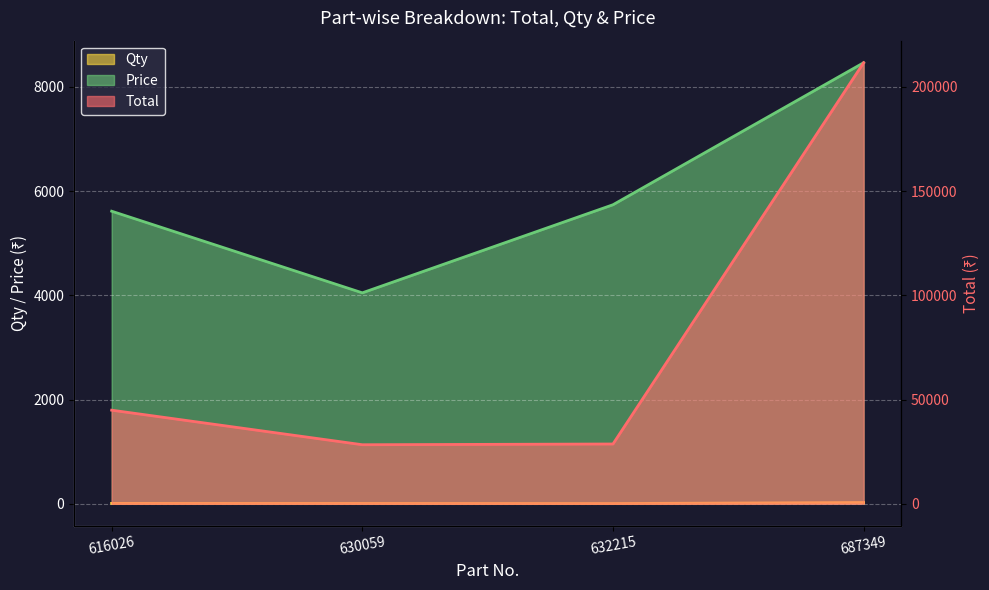

True or false: Total and Price intersect in this chart.

False